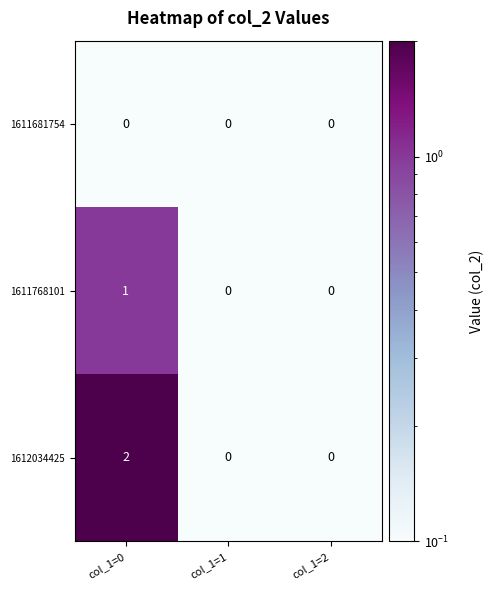

Rank the series by their maximum value, from highest to lowest.

1612034425, 1611768101, 1611681754